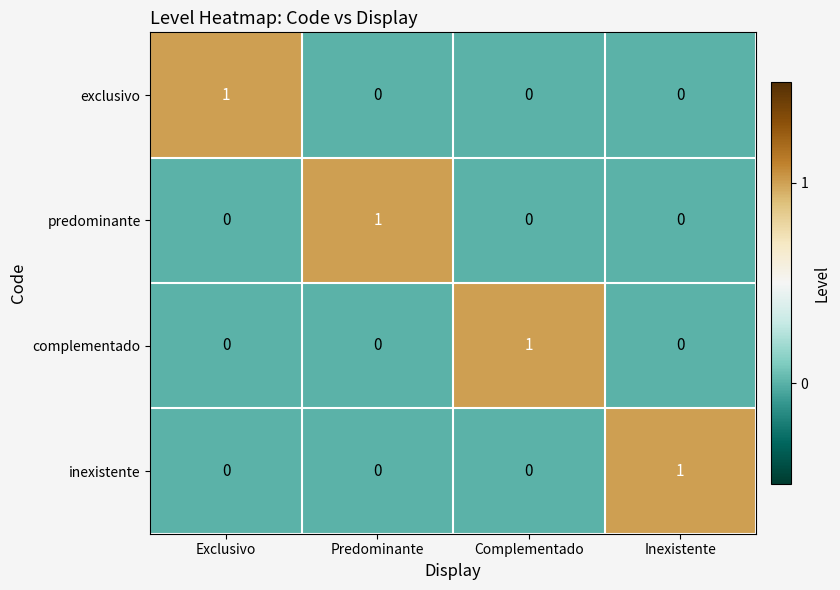

Is it true that exclusivo equals 1 at Complementado?

False